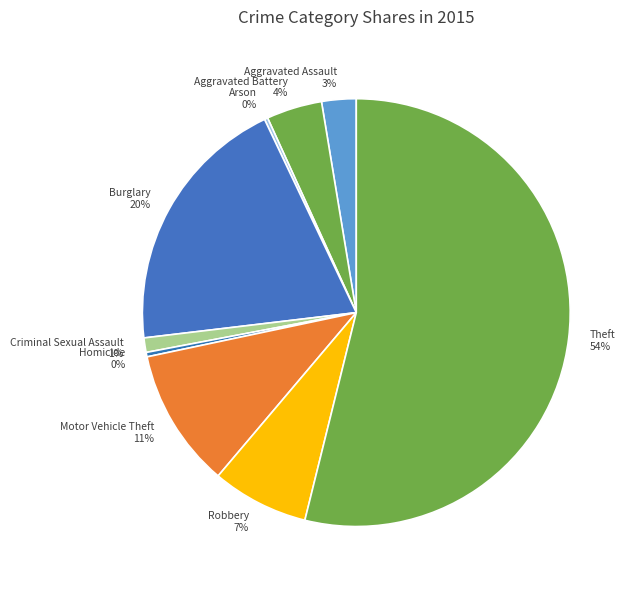

Between Homicide and Aggravated Battery, which is larger?

Aggravated Battery